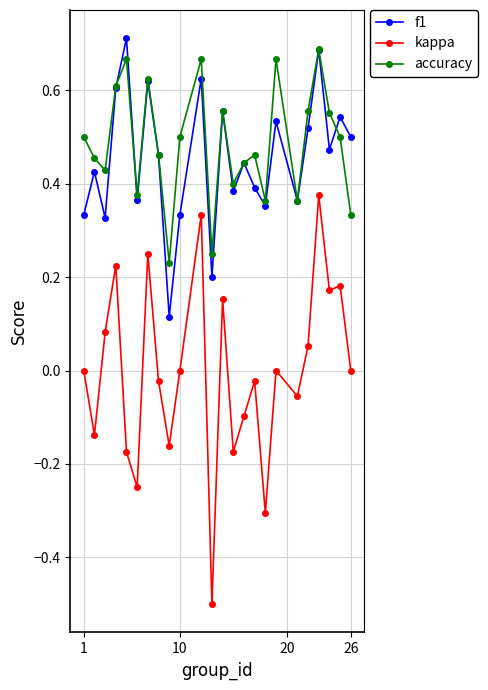

Which series has the largest range (max minus min)?

kappa